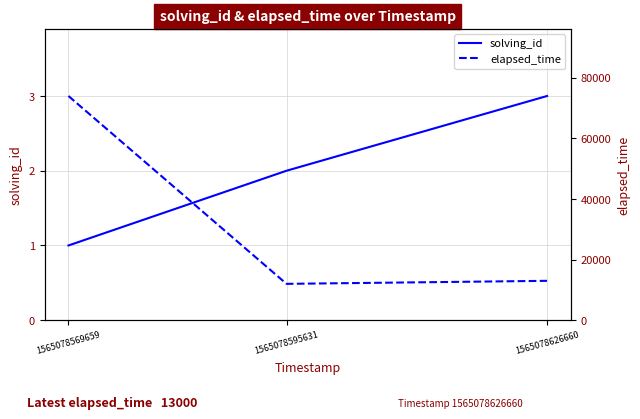

Rank the series at 1565078569659 from lowest to highest value.

solving_id, elapsed_time